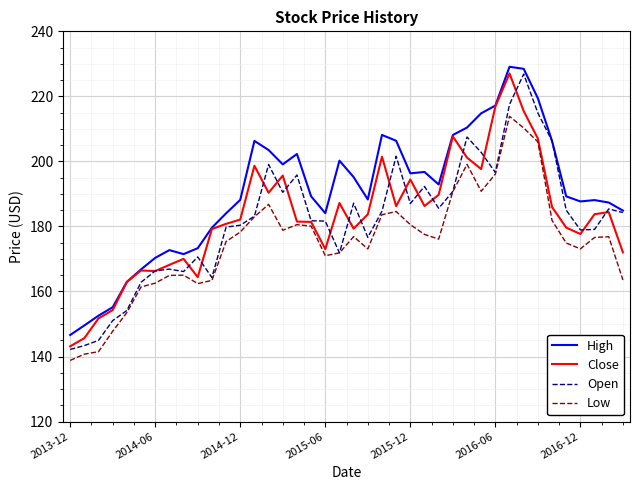

Which series has the largest total across all categories?

High